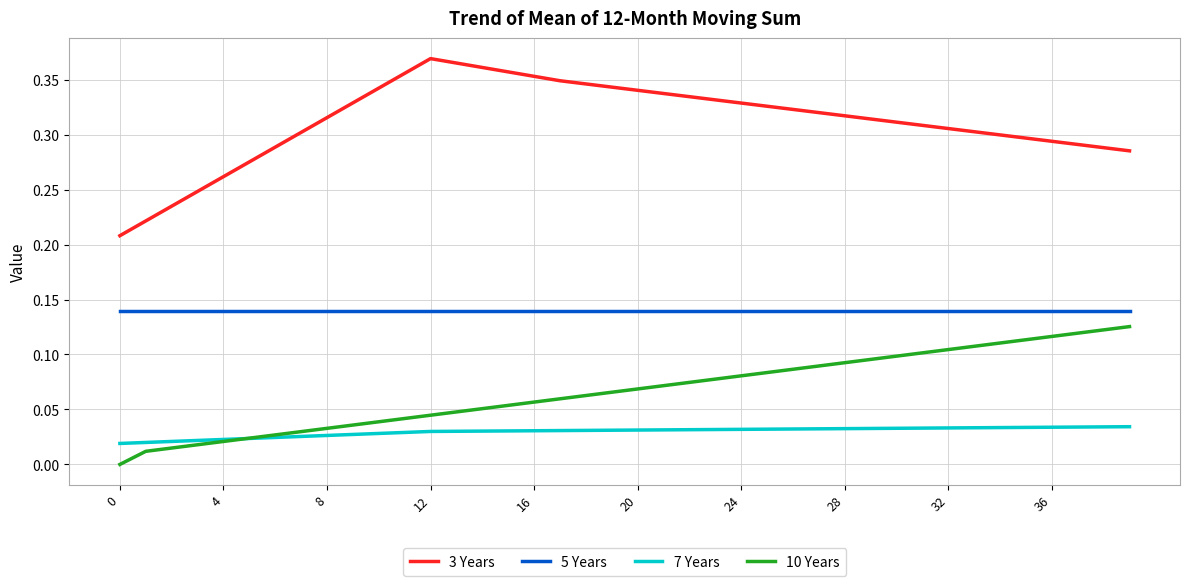

Which series has the largest range (max minus min)?

3 Years